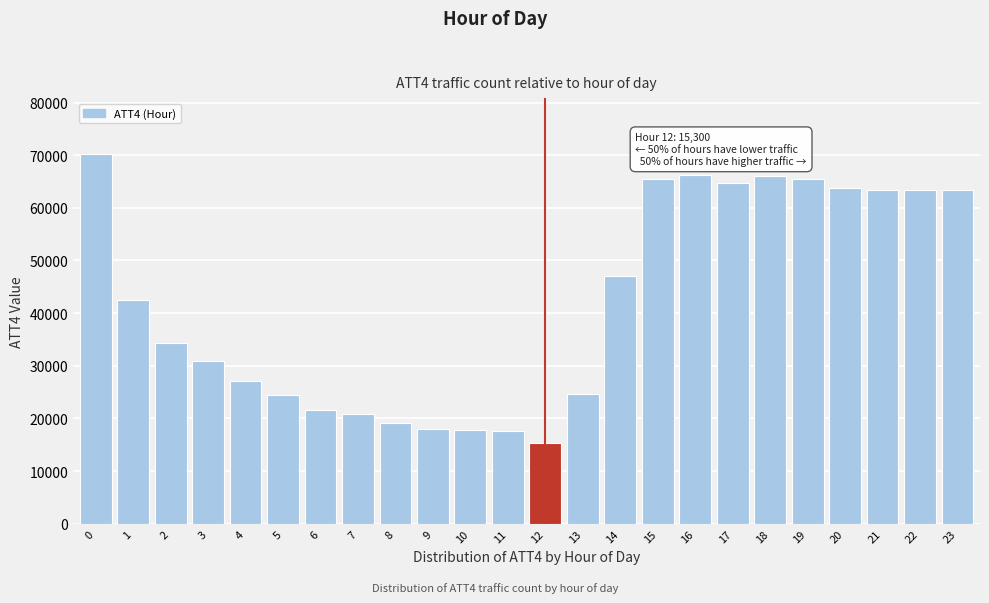

What is the approximate value at 7, to the nearest 100?

20900